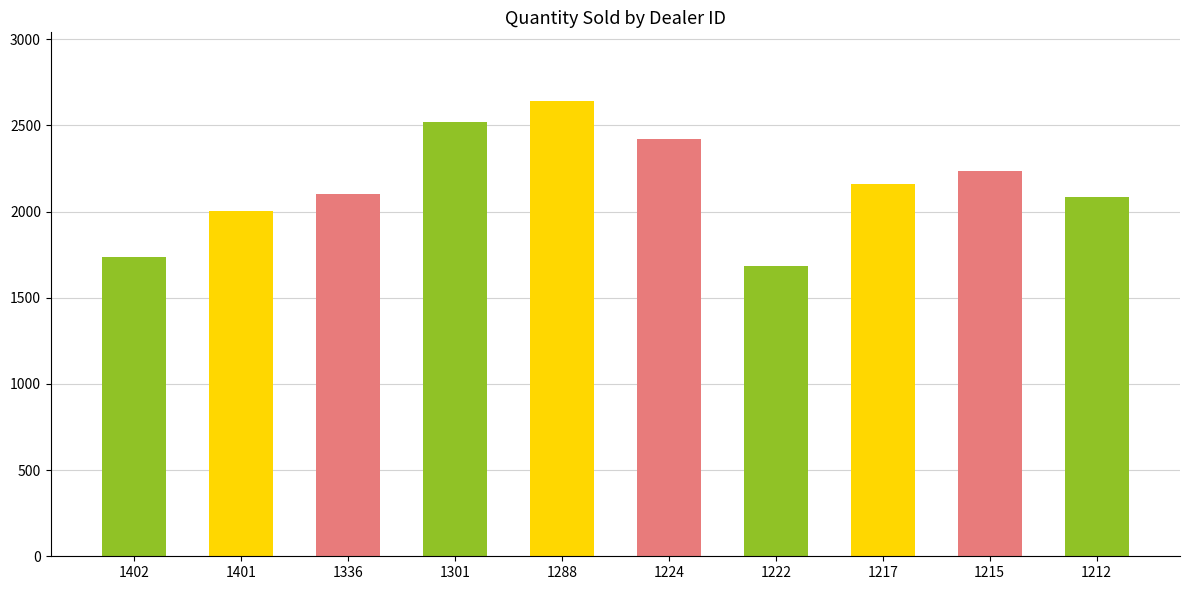

Reading left to right, list all the values displayed in this chart.

1402=1738	1401=2006	1336=2102	1301=2523	1288=2644	1224=2422	1222=1683	1217=2158	1215=2238	1212=2083